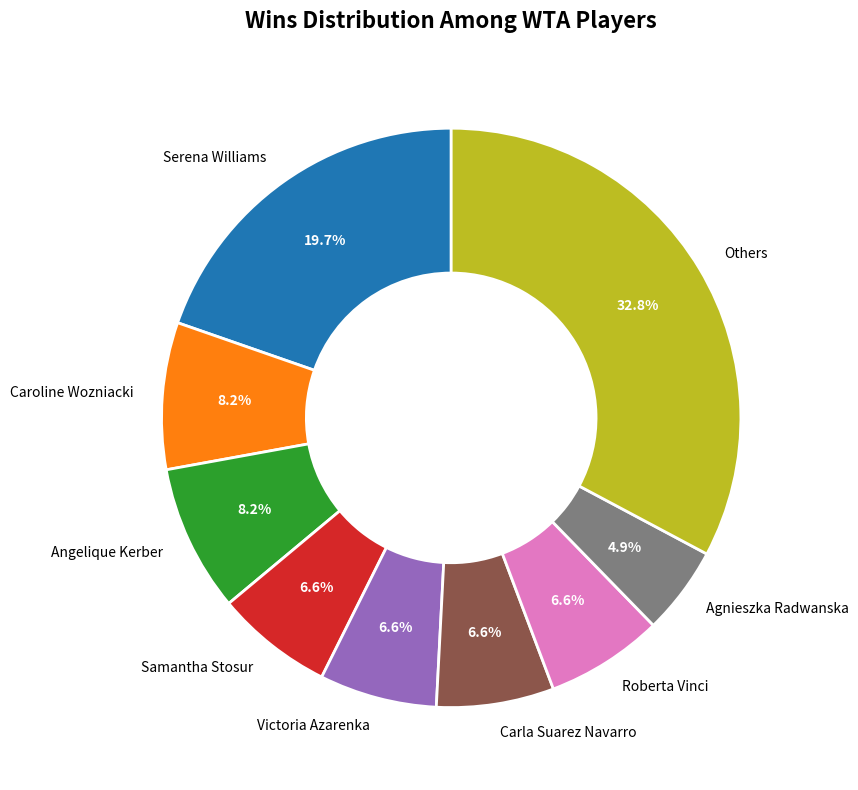

Is there a majority slice in this chart?

No